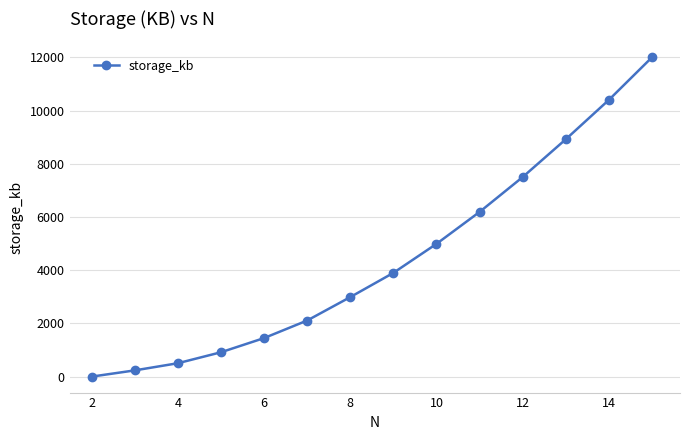

Reading left to right, what are all the values shown in this chart?

1.7	236.0	505.0	917.0	1450.0	2110.0	2990.0	3900.0	4990.0	6190.0	7500.0	8920.0	10400.0	12000.0